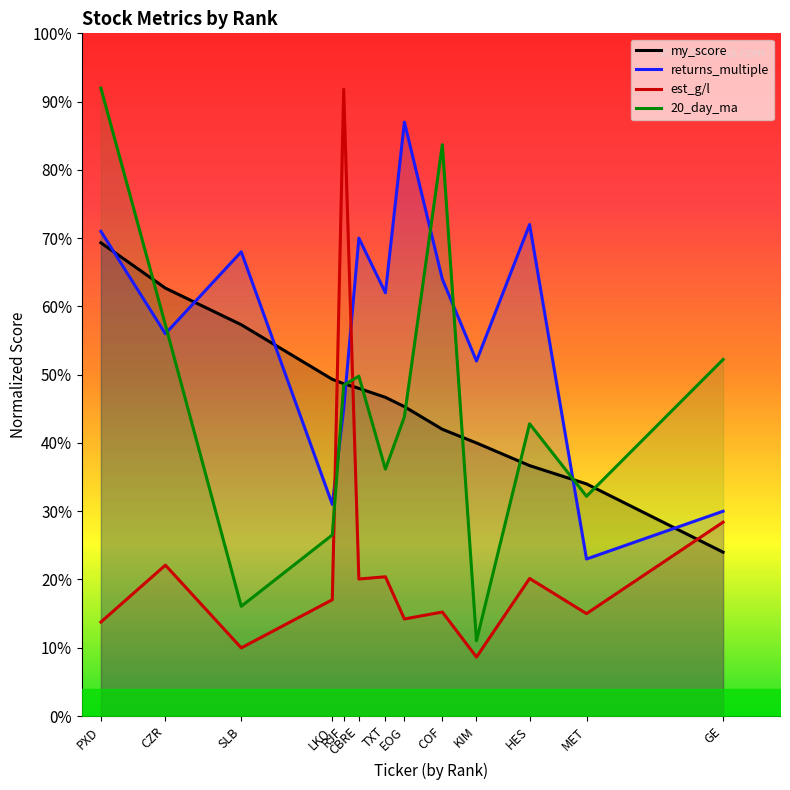

How many lines are shown in the chart?

4